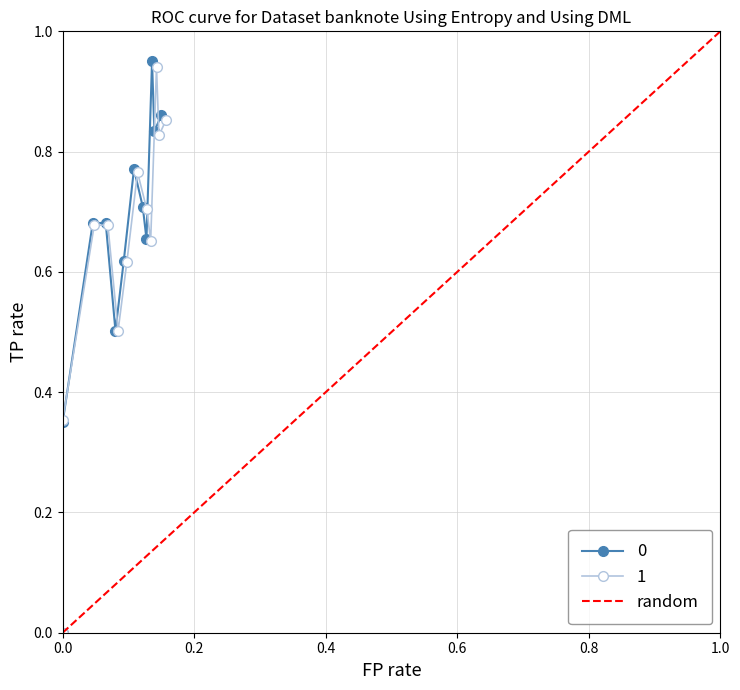

True or false: the data shows 0 at 0.0.

True